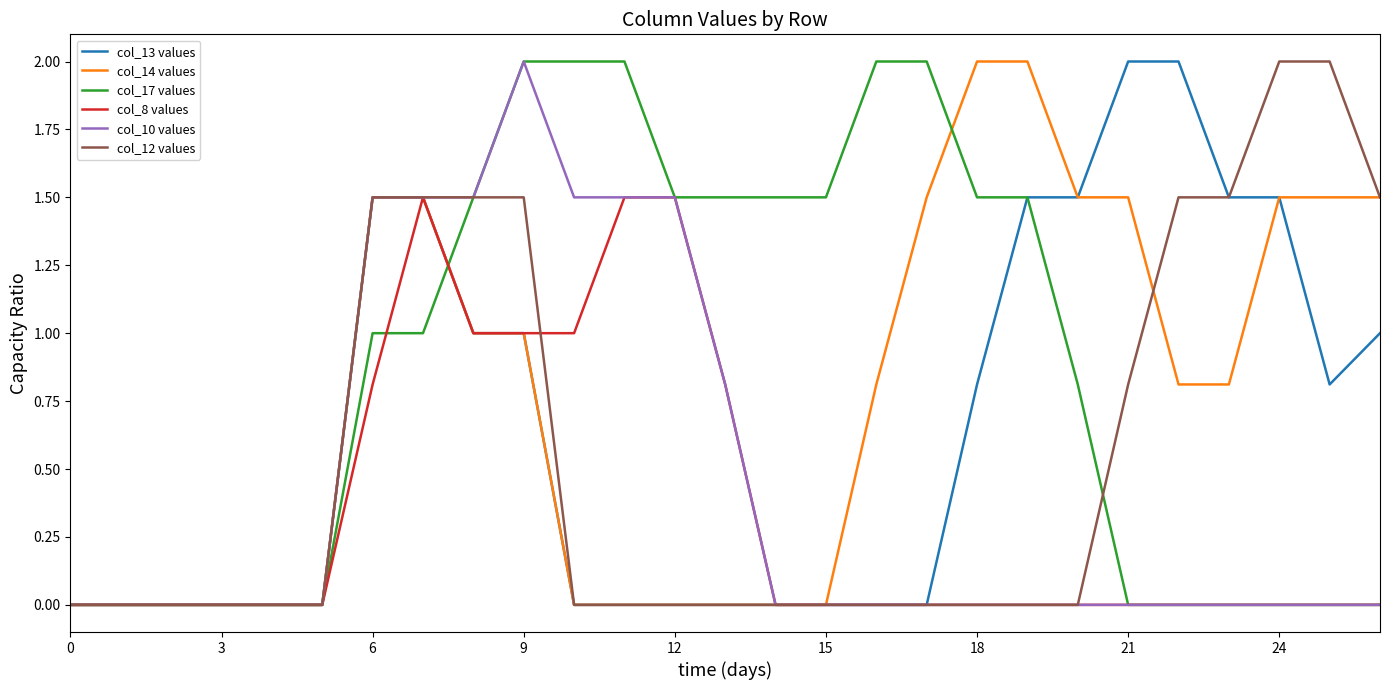

What is the greatest value displayed?

2.0